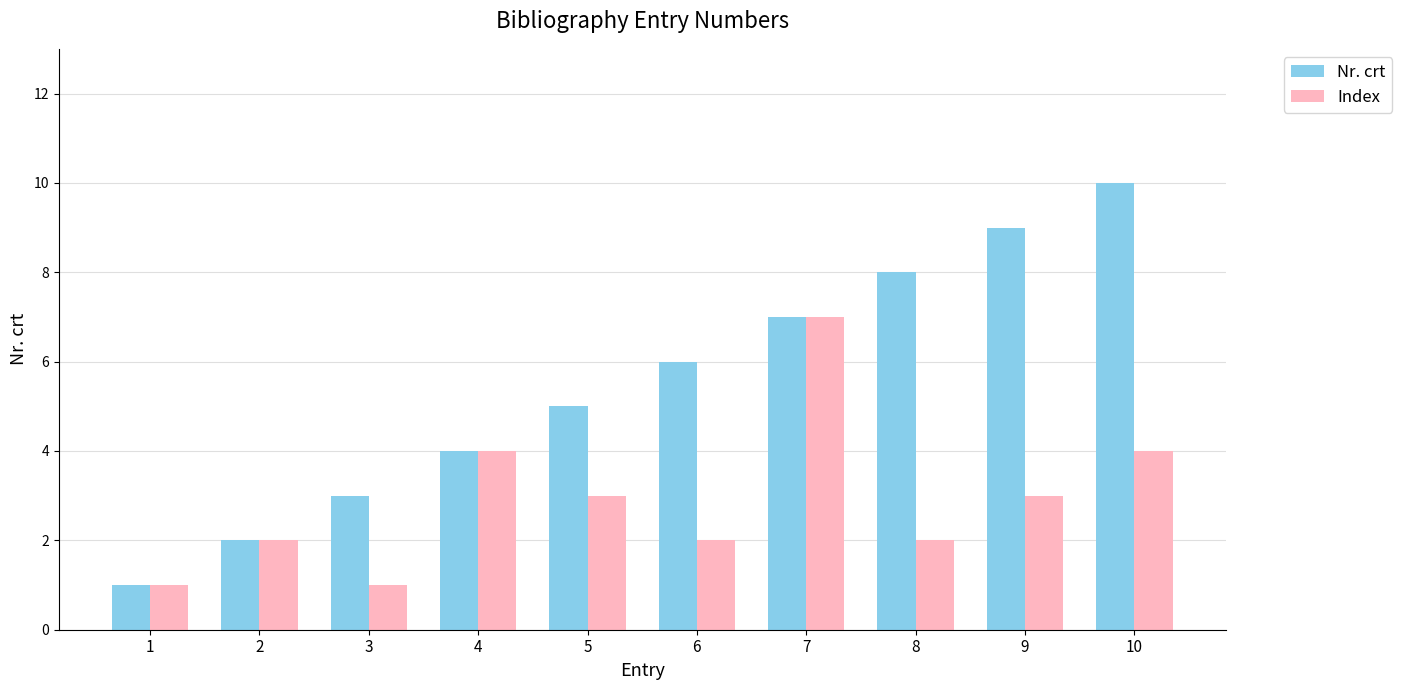

Which label corresponds to the largest value in the chart?

10